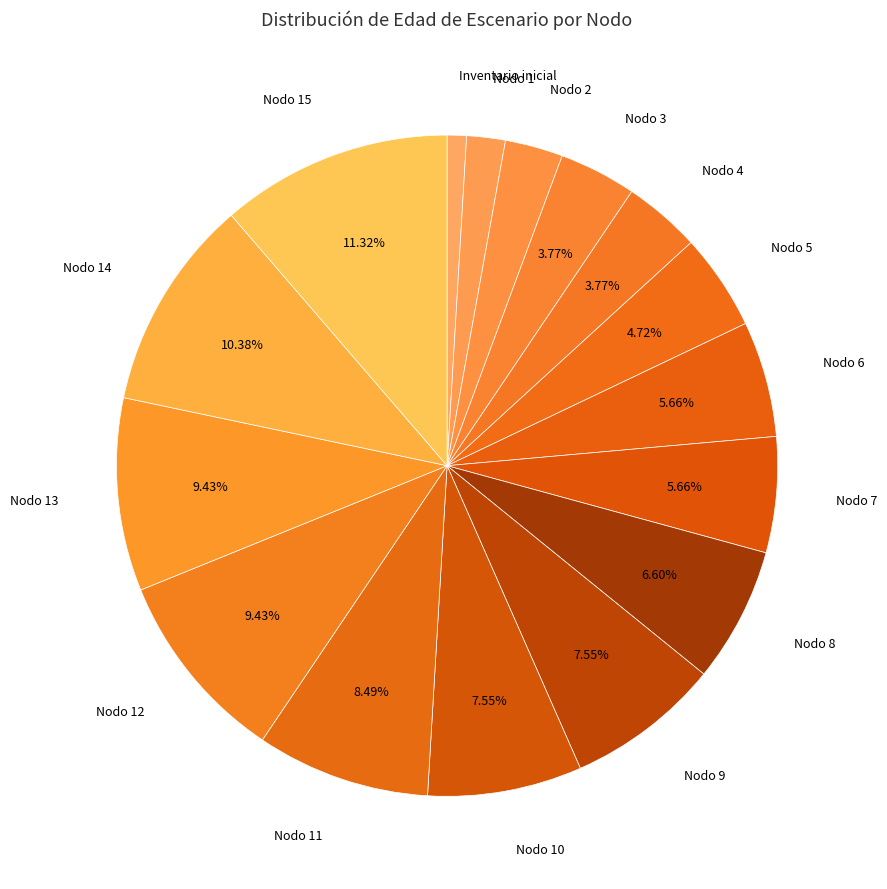

How many segments does this pie chart have?

16